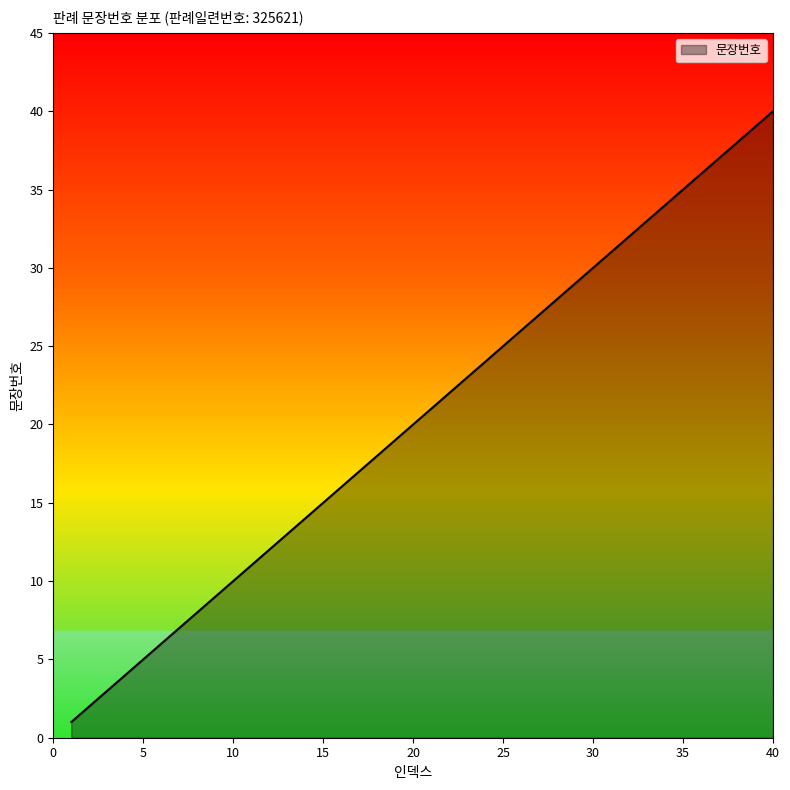

What is the maximum value shown in the chart?

40